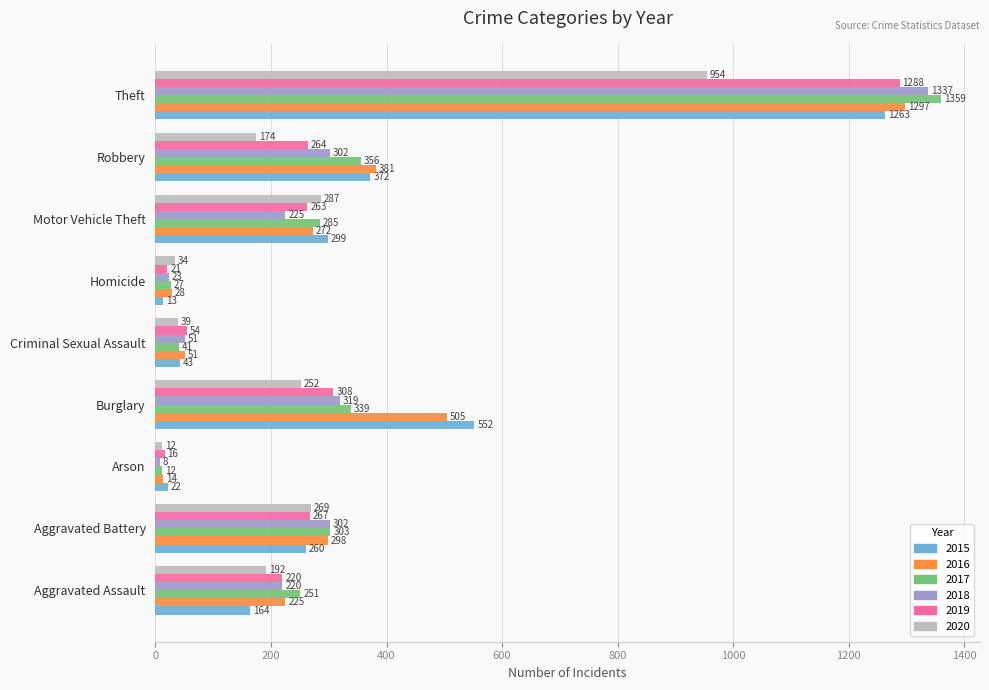

What is the minimum value shown in the chart?

8